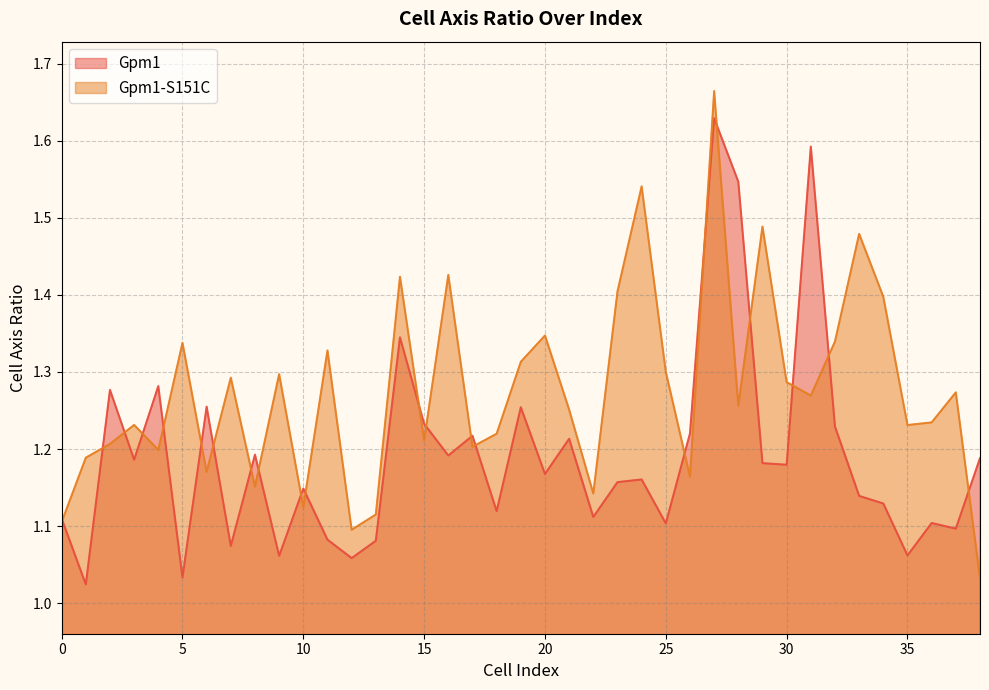

Read the Gpm1-S151C value at 32.

1.3